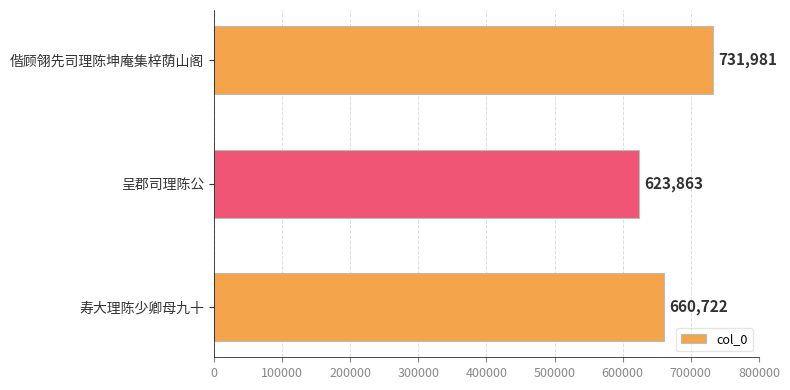

Rank the categories by value from highest to lowest.

偕顾翎先司理陈坤庵集梓荫山阁, 寿大理陈少卿母九十, 呈郡司理陈公